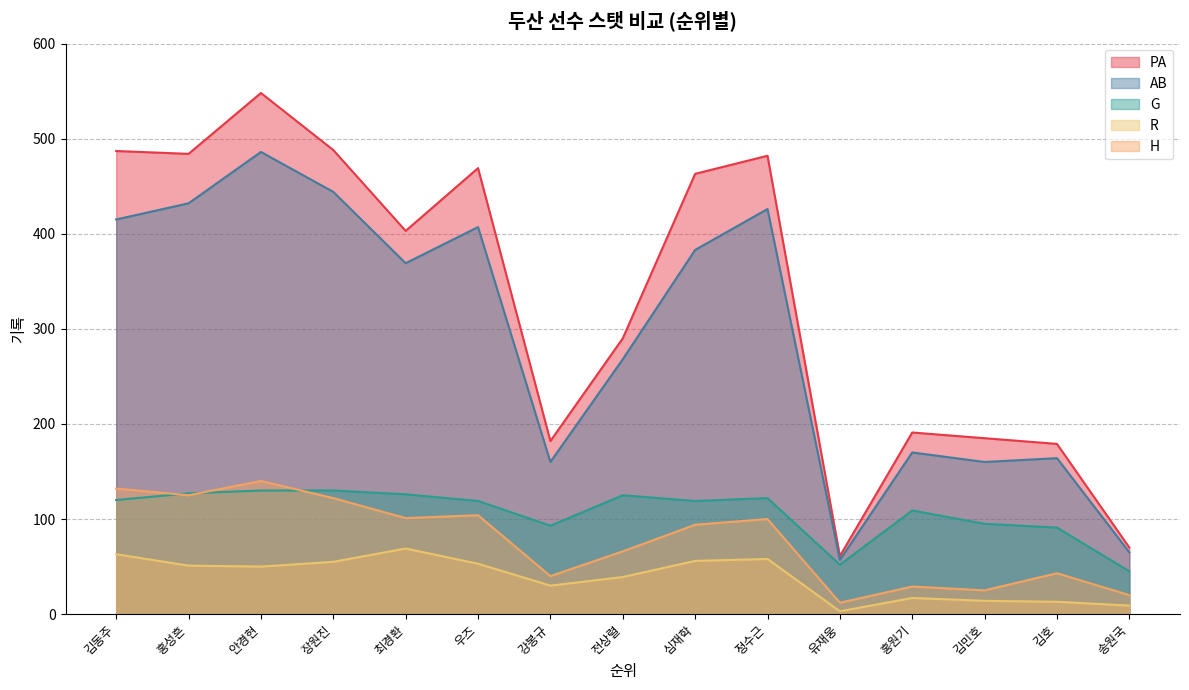

Where does the R series first go above 50?

김동주